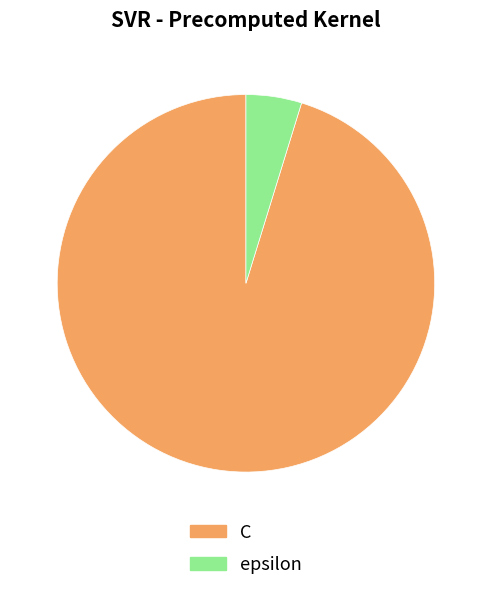

How many slices are in this pie chart?

2